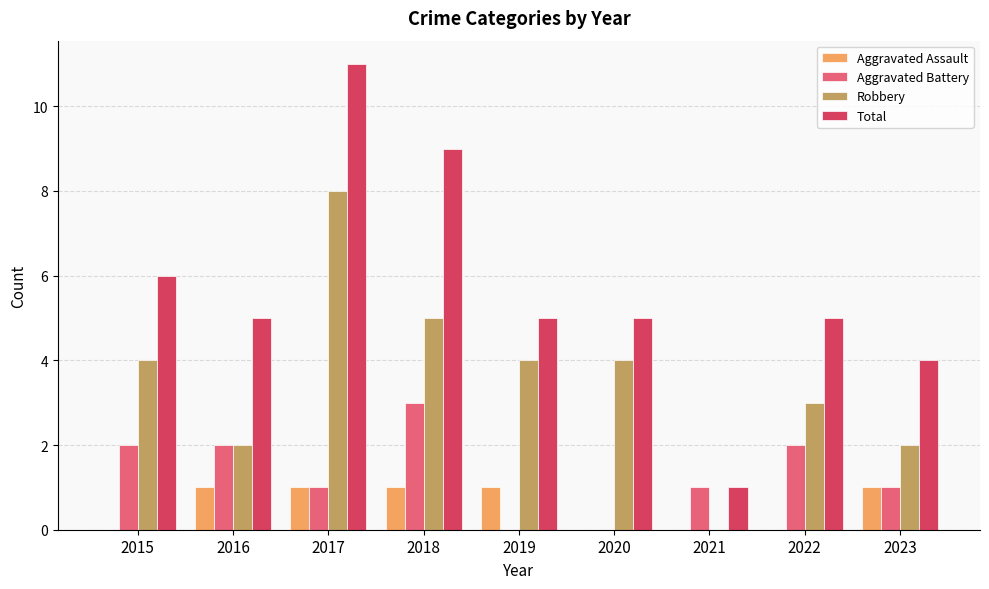

What is the sum of all Aggravated Battery values?

12